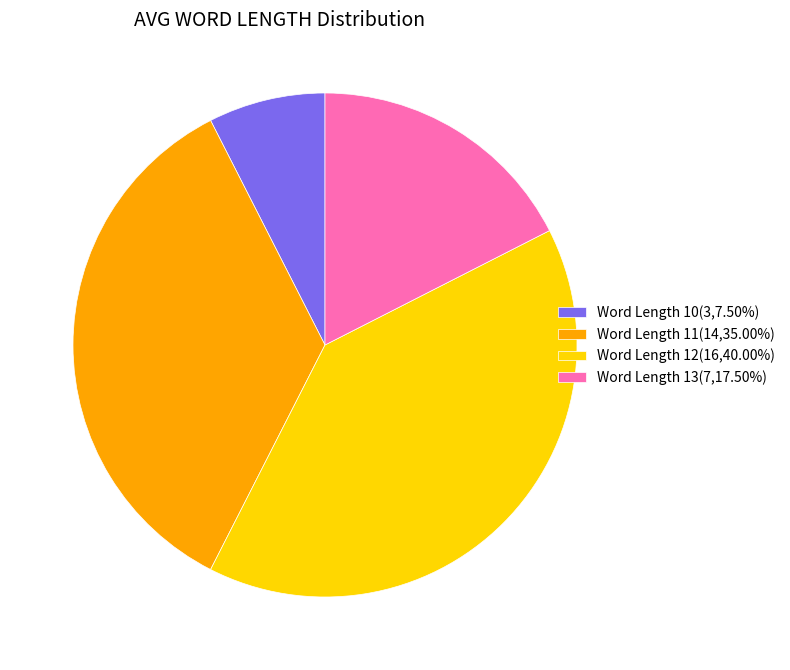

Combined, do Word Length 11(14,35.00%) and Word Length 12(16,40.00%) account for over 50%?

Yes